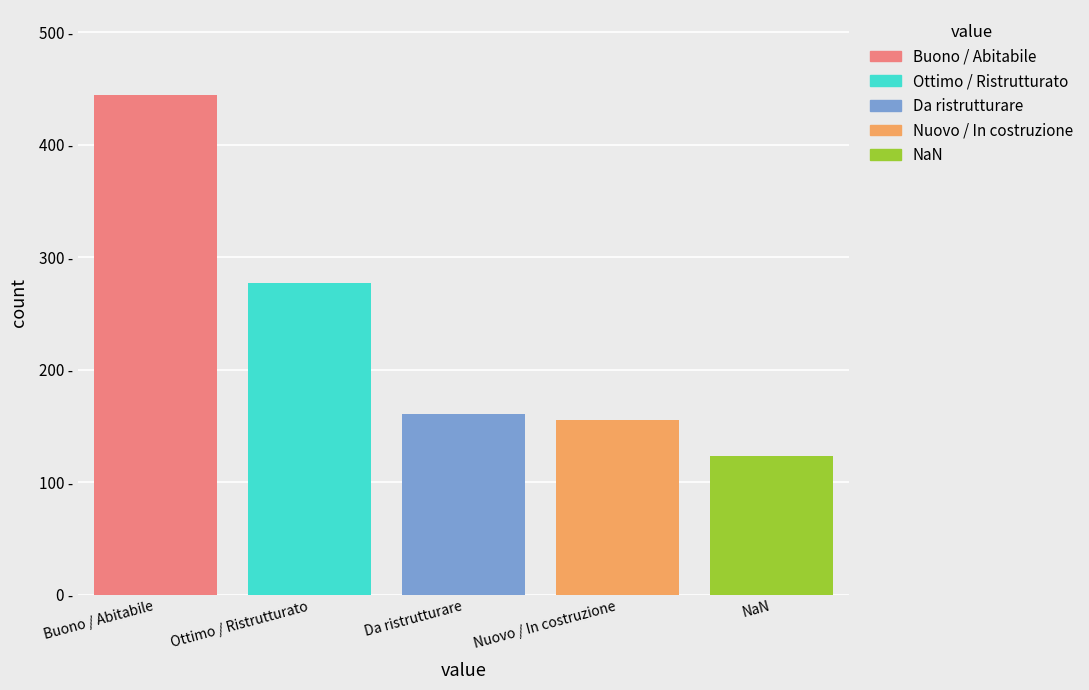

Are the bars grouped side by side (vs. stacked)?

Yes